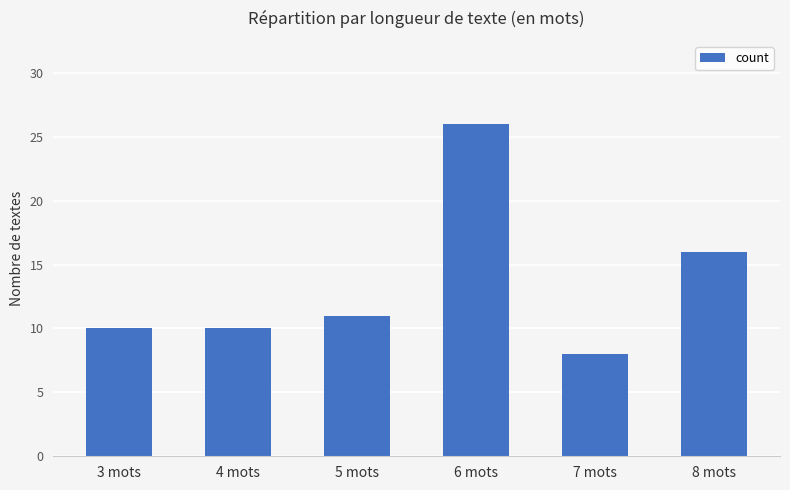

What is the change in value from 4 mots to 7 mots?

-2